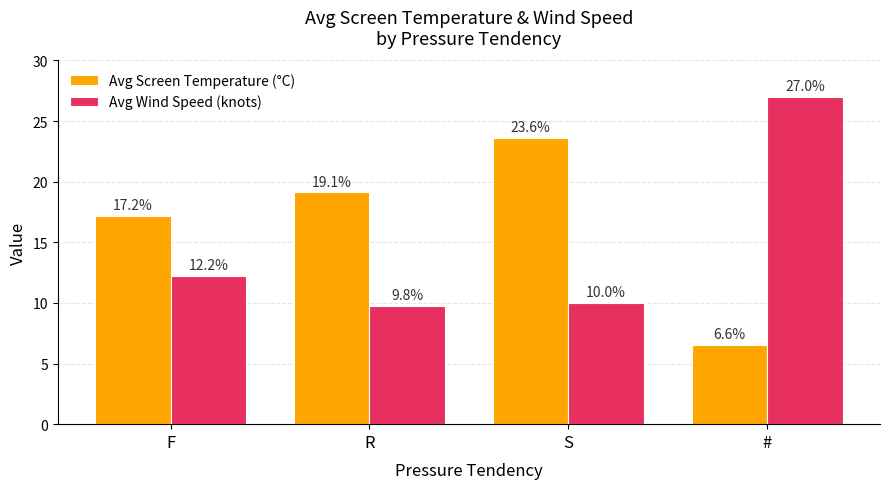

Where does the Avg Screen Temperature (°C) series first go above 19?

R